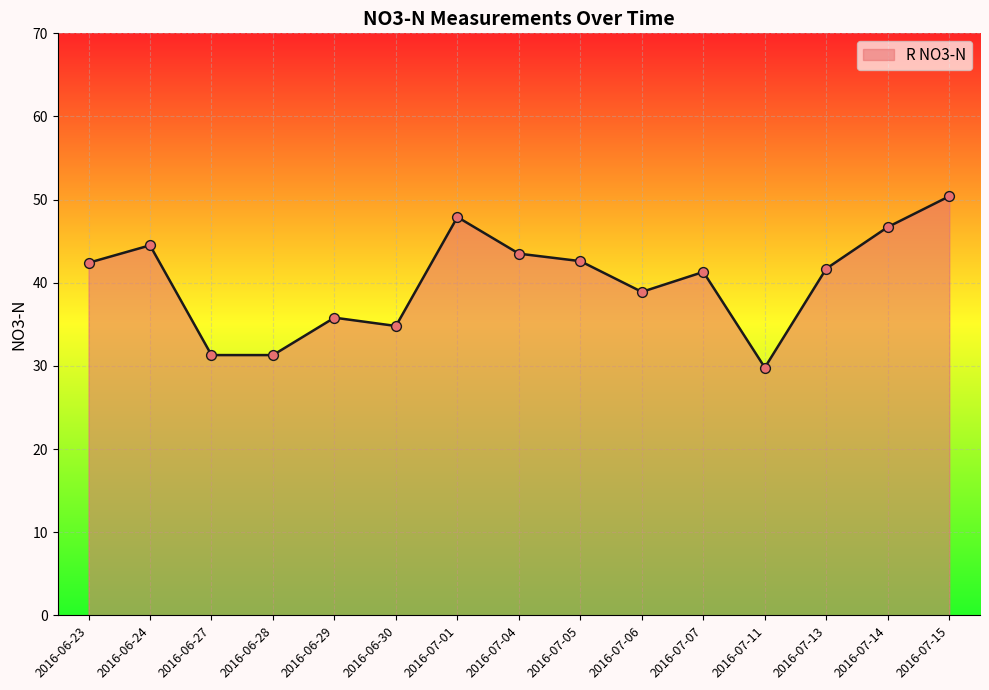

What is the change in value from 2016-06-27 to 2016-07-14?

+15.4